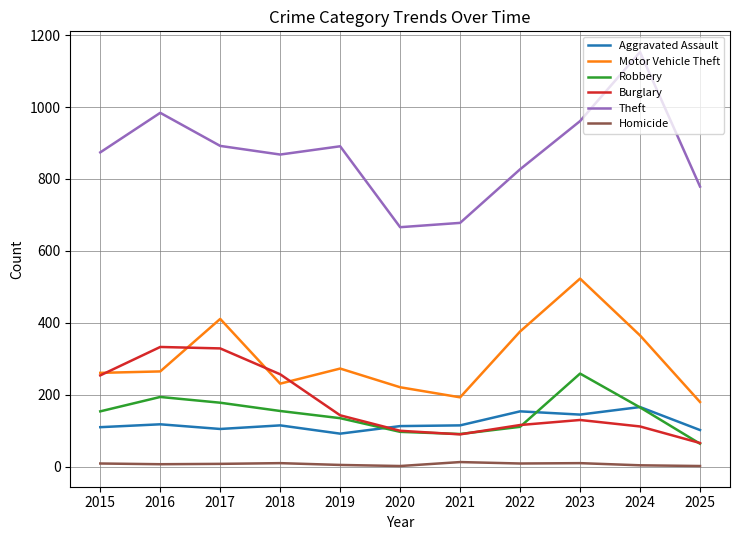

What is the greatest value displayed?

1153